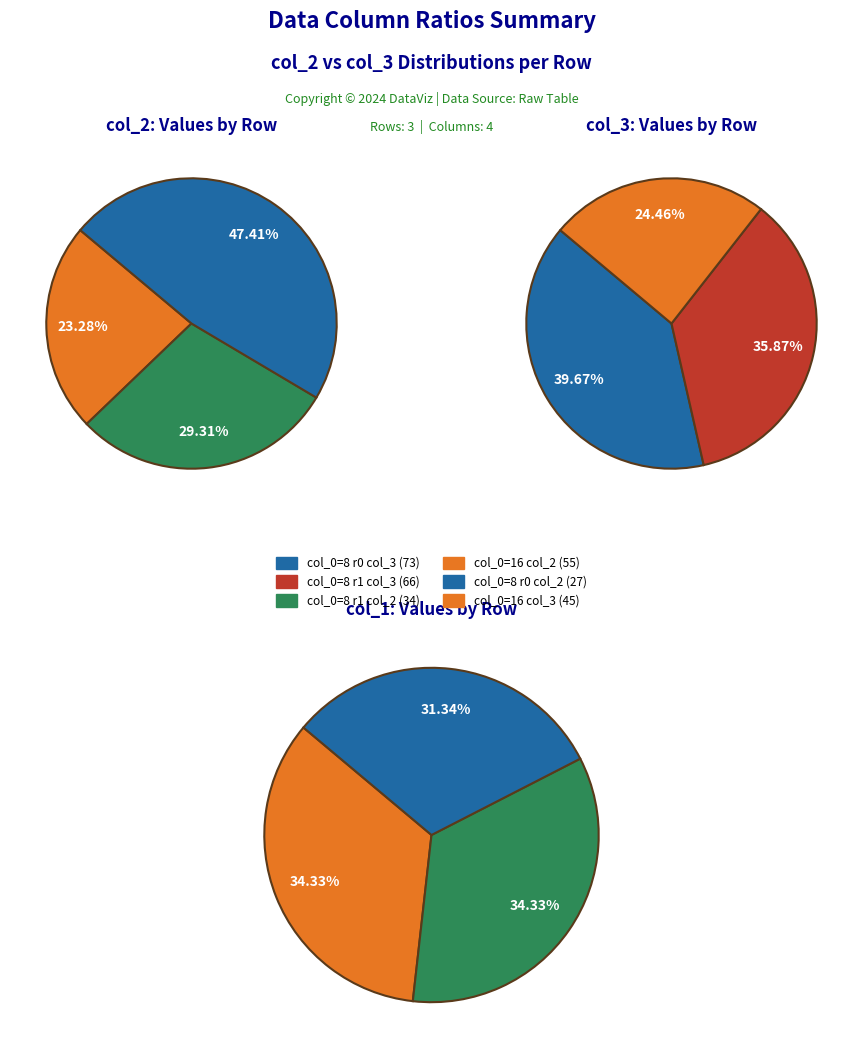

What is the ratio of the value at 8 to the value at 16?

0.5